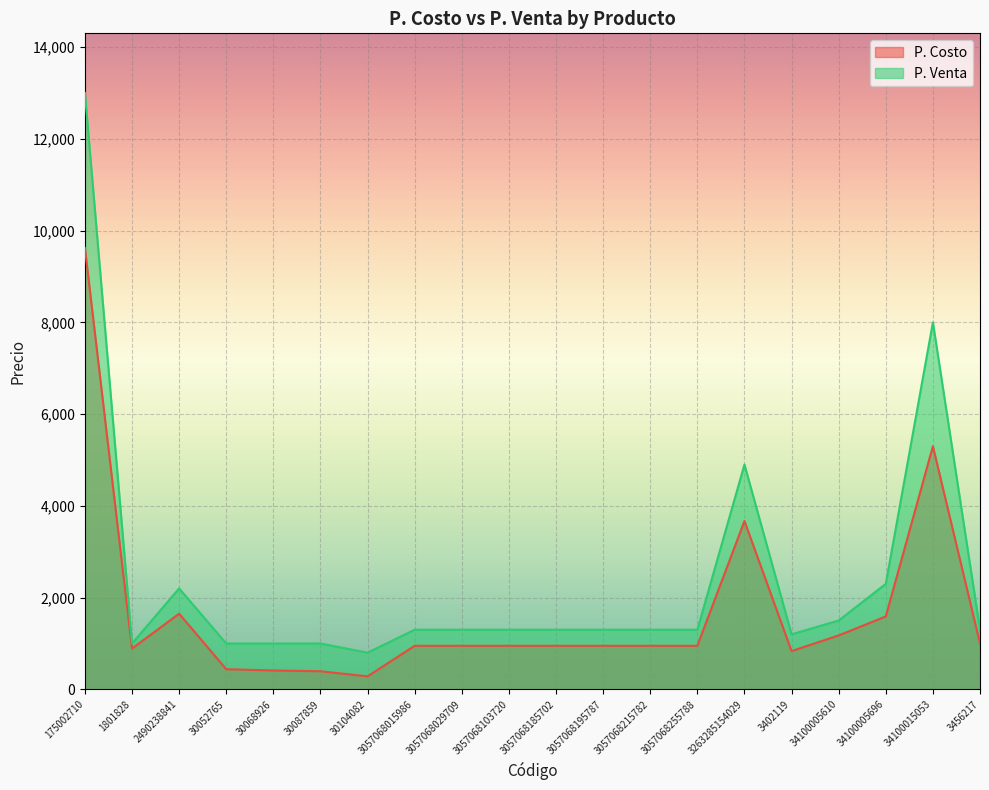

Reading left to right, transcribe all the data shown in this chart.

P. Costo: 175002710=9622	1801828=890	2490238841=1650	30052765=439	30068926=412	30087859=395	30104082=284	3057068015986=950	3057068029709=950	3057068103720=950	3057068185702=950	3057068195787=950	3057068215782=950	3057068255788=950	3263285154029=3670	3402119=835	34100005610=1176	34100005696=1590	34100015053=5300	3456217=1000
P. Venta: 175002710=13000	1801828=1000	2490238841=2200	30052765=1000	30068926=1000	30087859=1000	30104082=800	3057068015986=1300	3057068029709=1300	3057068103720=1300	3057068185702=1300	3057068195787=1300	3057068215782=1300	3057068255788=1300	3263285154029=4900	3402119=1200	34100005610=1500	34100005696=2300	34100015053=8000	3456217=1300